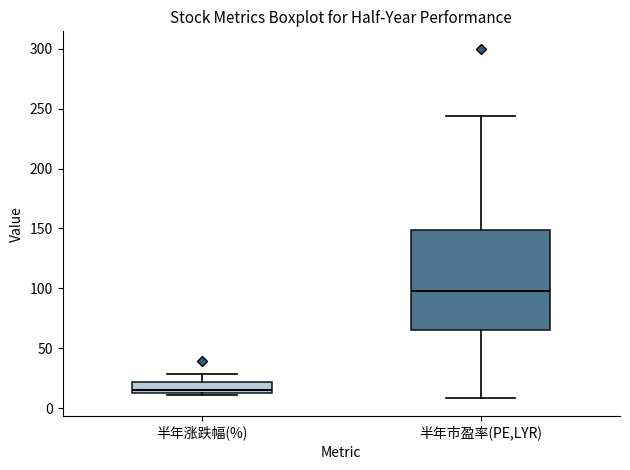

Which box's median line is the highest?

半年市盈率(PE,LYR)